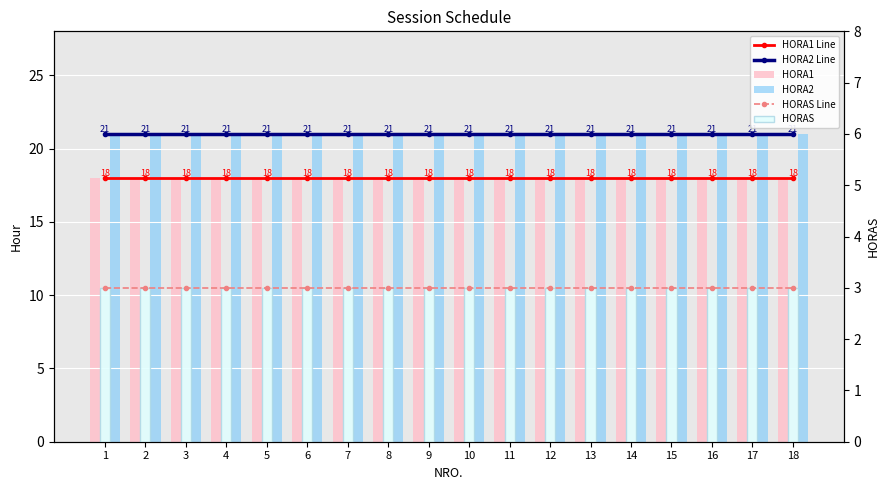

Does the chart contain any negative values?

No